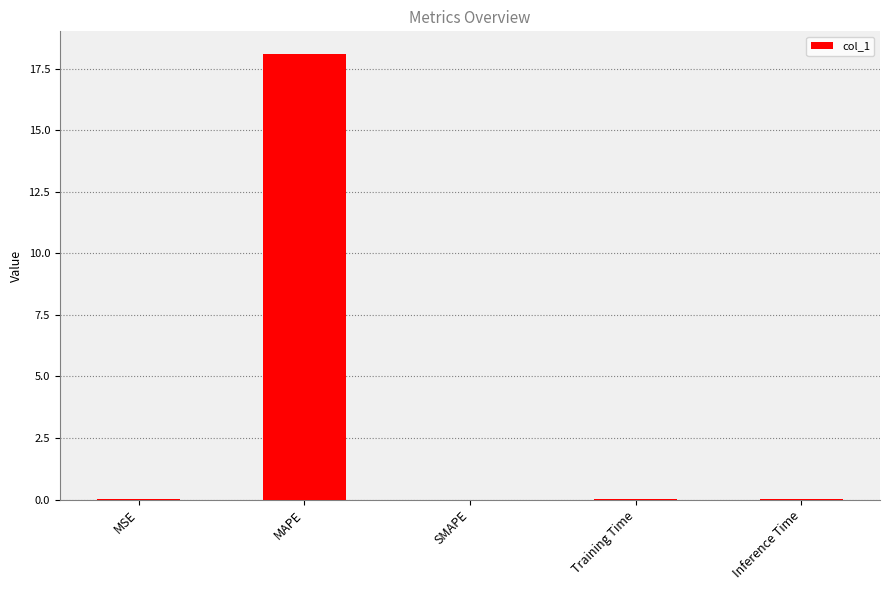

Are the bars horizontal?

No